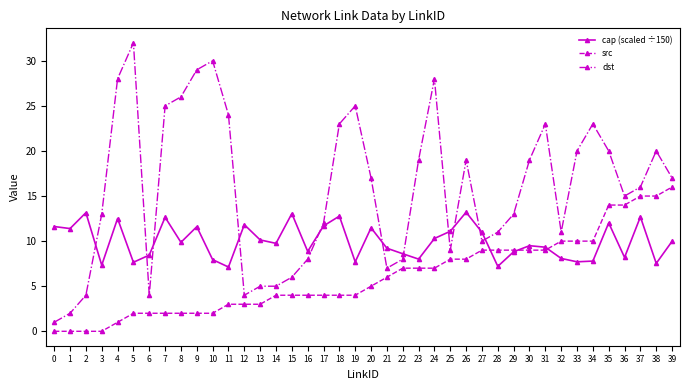

What is the difference between the maximum and minimum values in the cap (scaled ÷150) series?

6.1